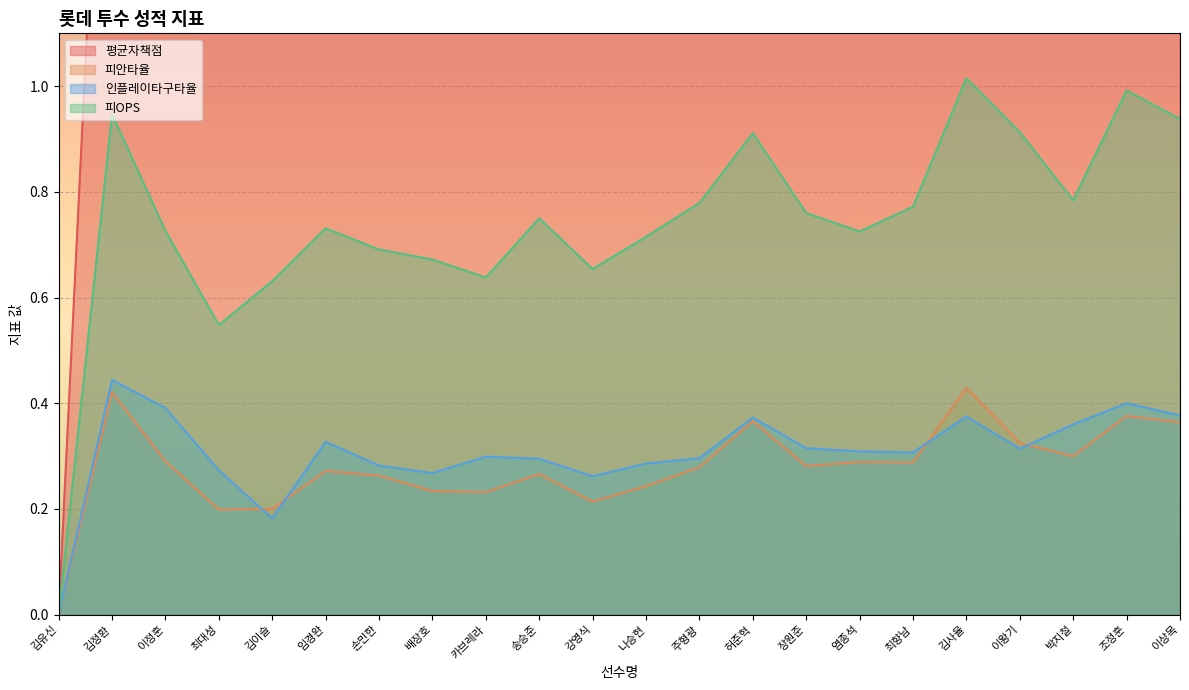

How many values in the 피안타율 series exceed 0?

21